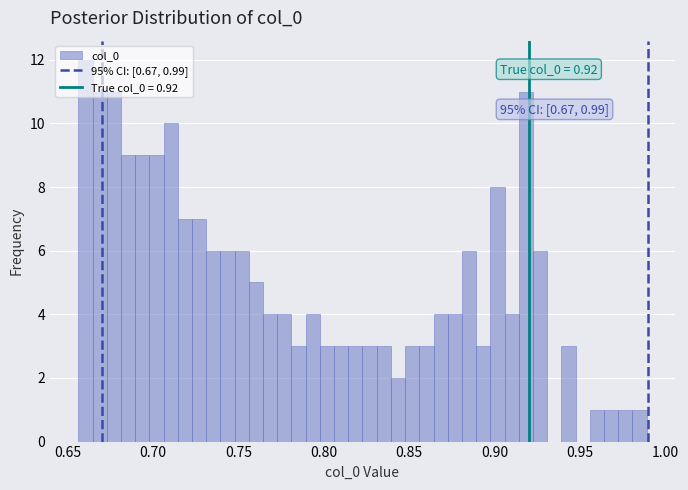

Around what value on the x-axis is the tallest bar? Give the approximate position of its centre, as read against the axis.

0.660